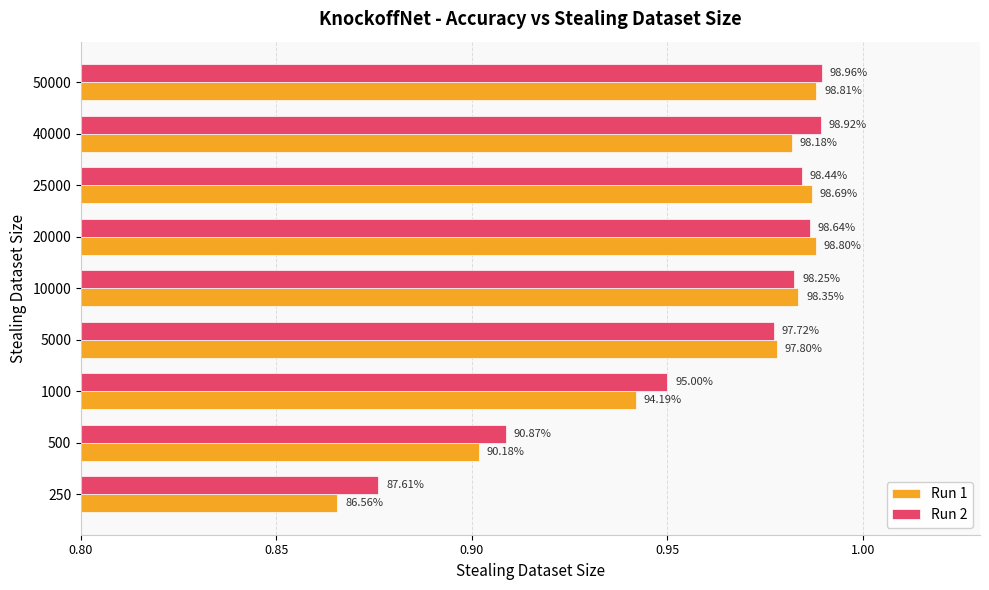

What are all the series names shown in the legend?

Run 1, Run 2